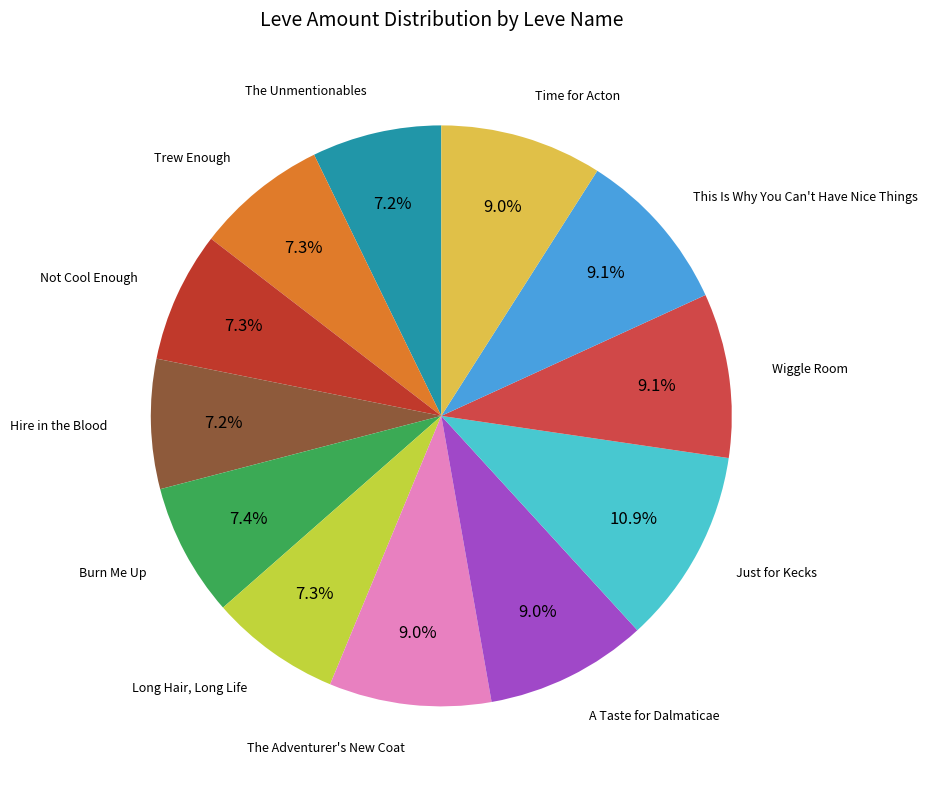

Is there any slice that represents more than half of the pie?

No